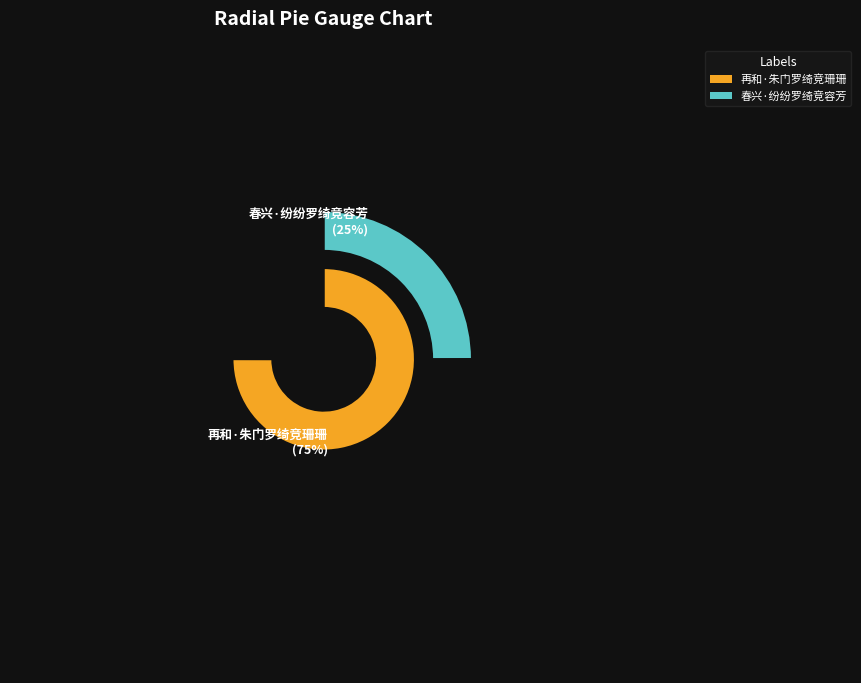

Is 春兴·纷纷罗绮竞容芳 the majority of the pie?

No